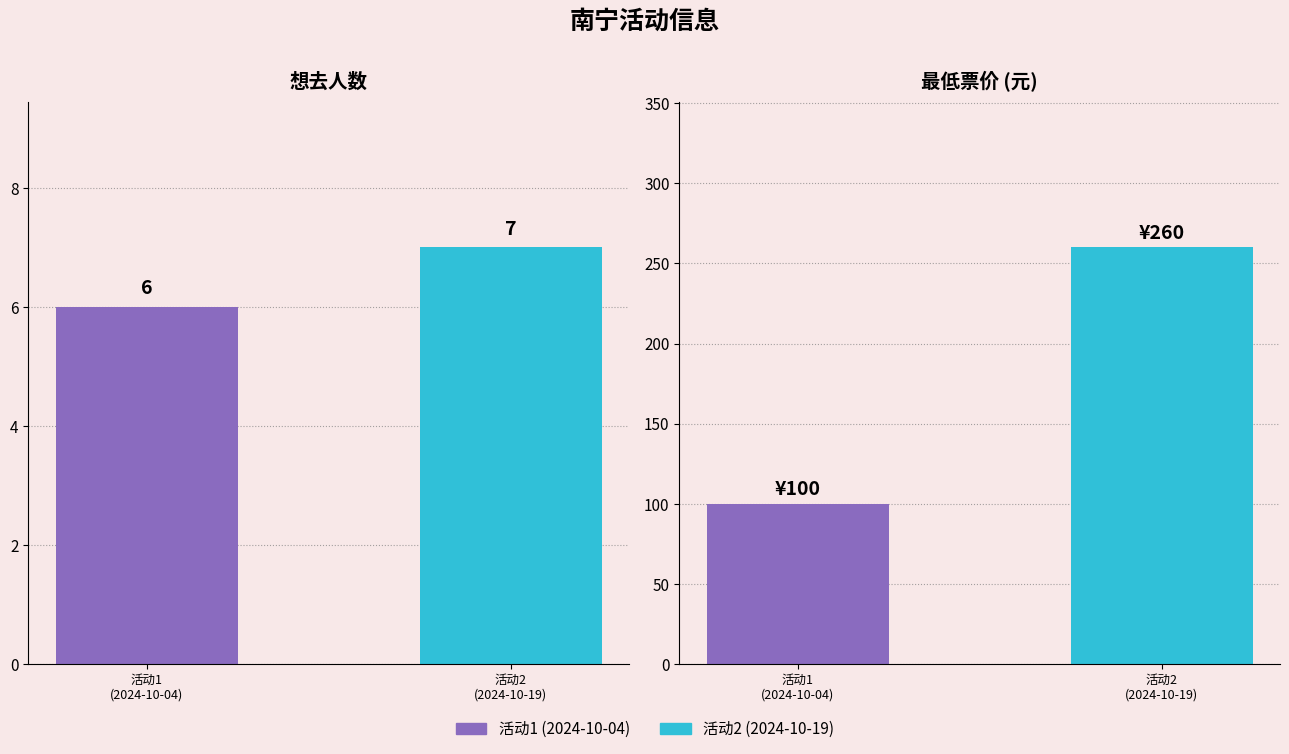

List the labels in order of 想去人数 value, largest first.

活动2
(2024-10-19), 活动1
(2024-10-04)